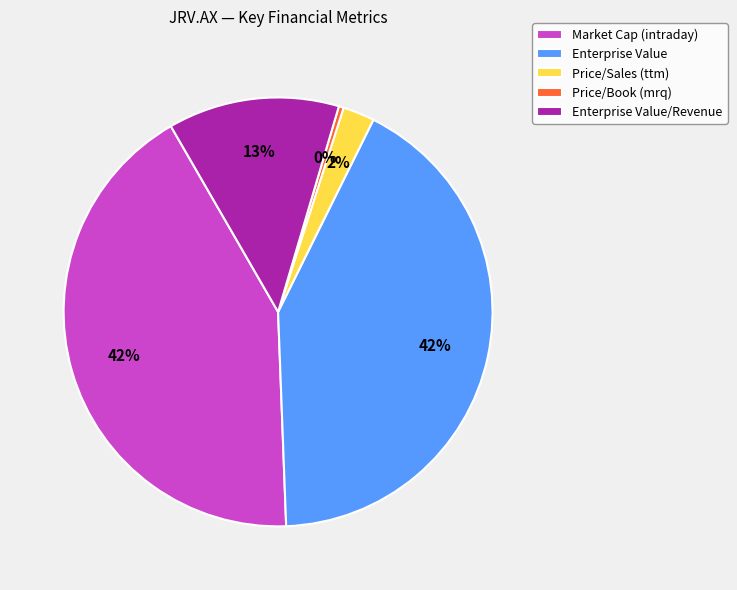

How many segments does this pie chart have?

5